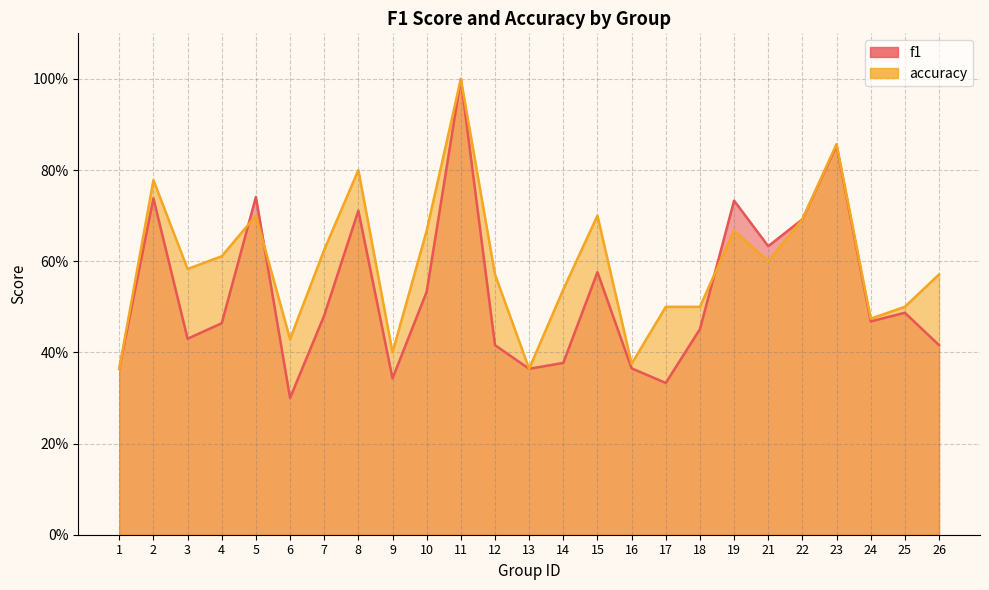

What is the sum of all accuracy values?

14.9